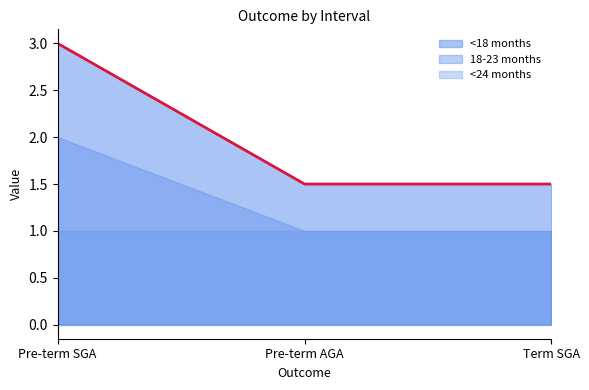

Between Pre-term SGA and Term SGA, which is larger?

Pre-term SGA